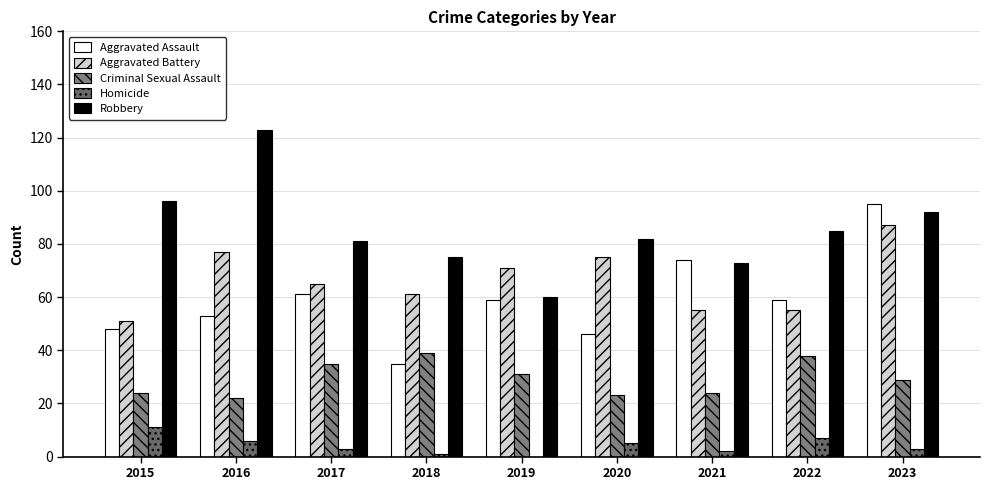

At which category does the chart reach its minimum across all series?

2019